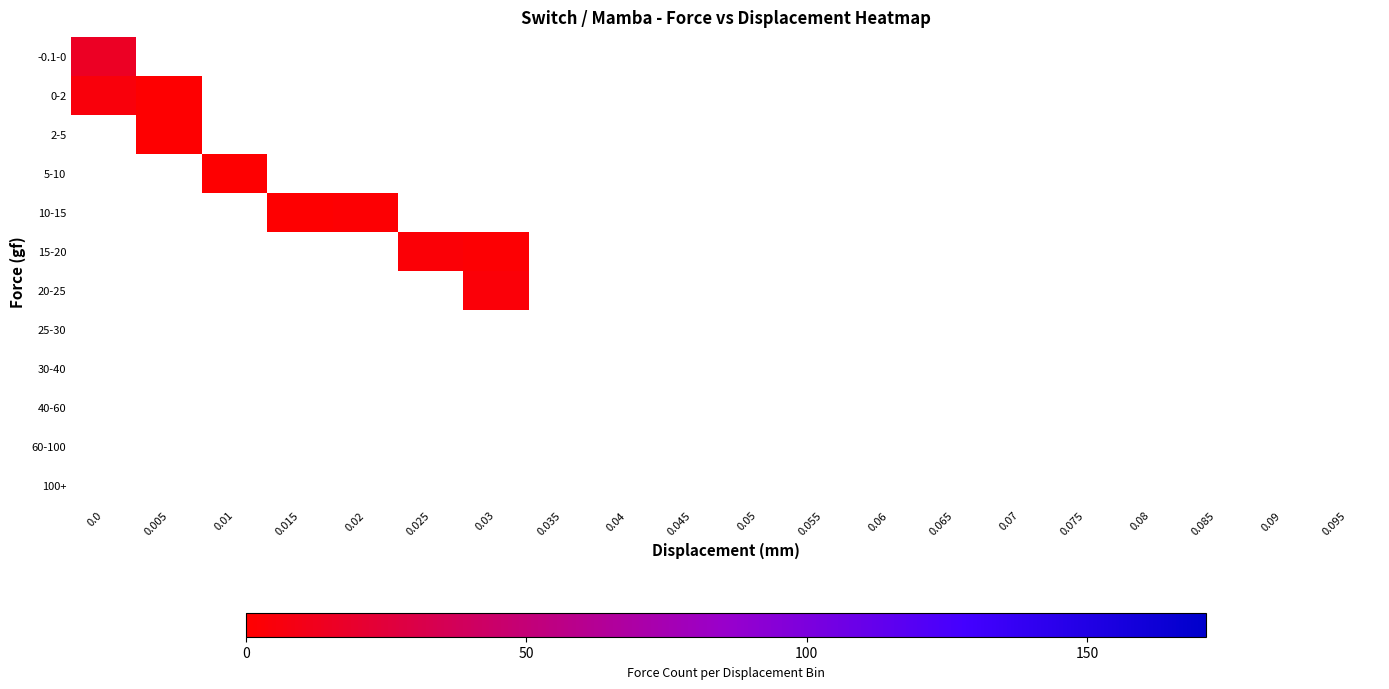

At which category does the chart reach its minimum across all series?

0.005